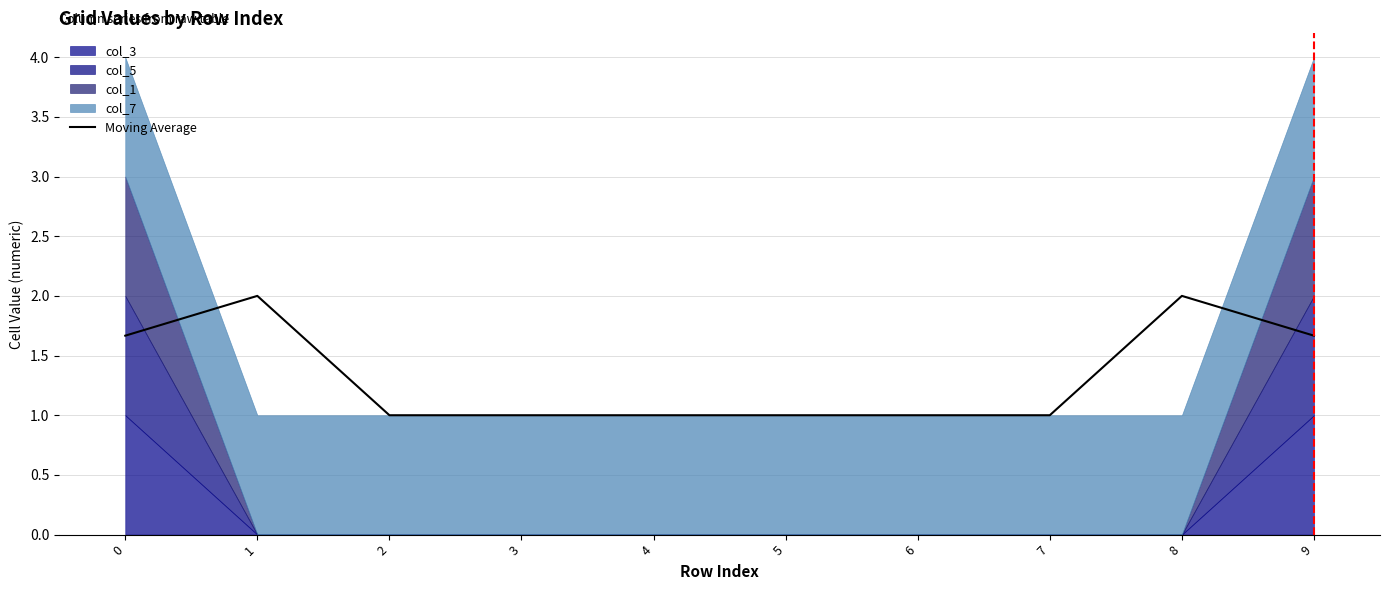

The value at 8 is 2.0. True or false?

True